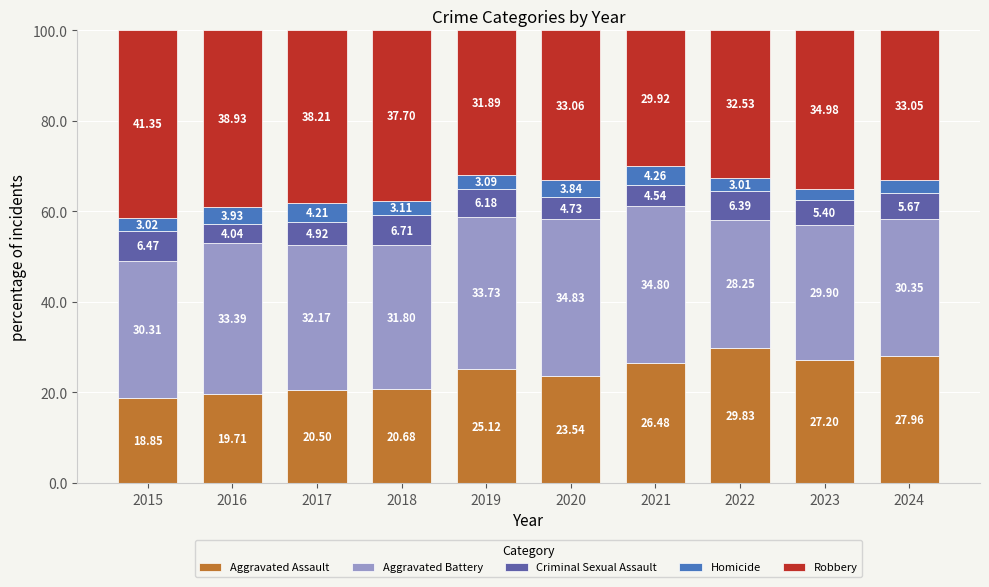

What are all the series names shown in the legend?

Aggravated Assault, Aggravated Battery, Criminal Sexual Assault, Homicide, Robbery